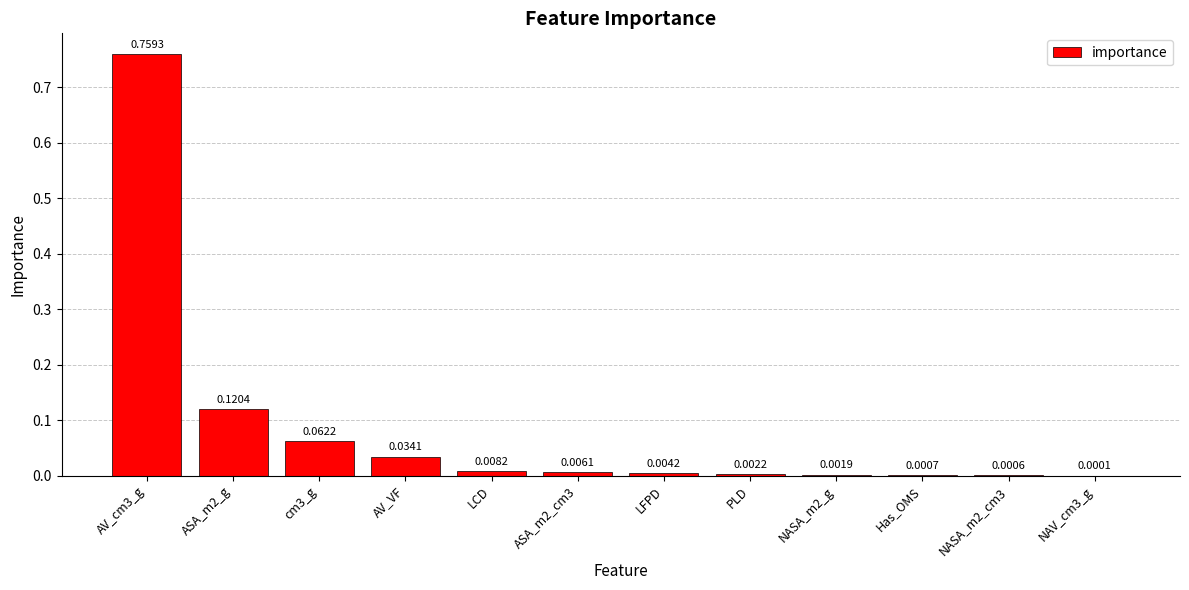

Between ASA_m2_cm3 and PLD, which is larger?

ASA_m2_cm3